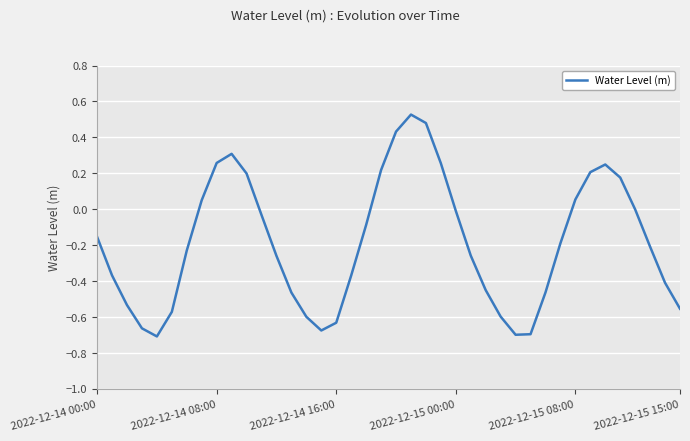

What is the greatest value displayed?

0.5